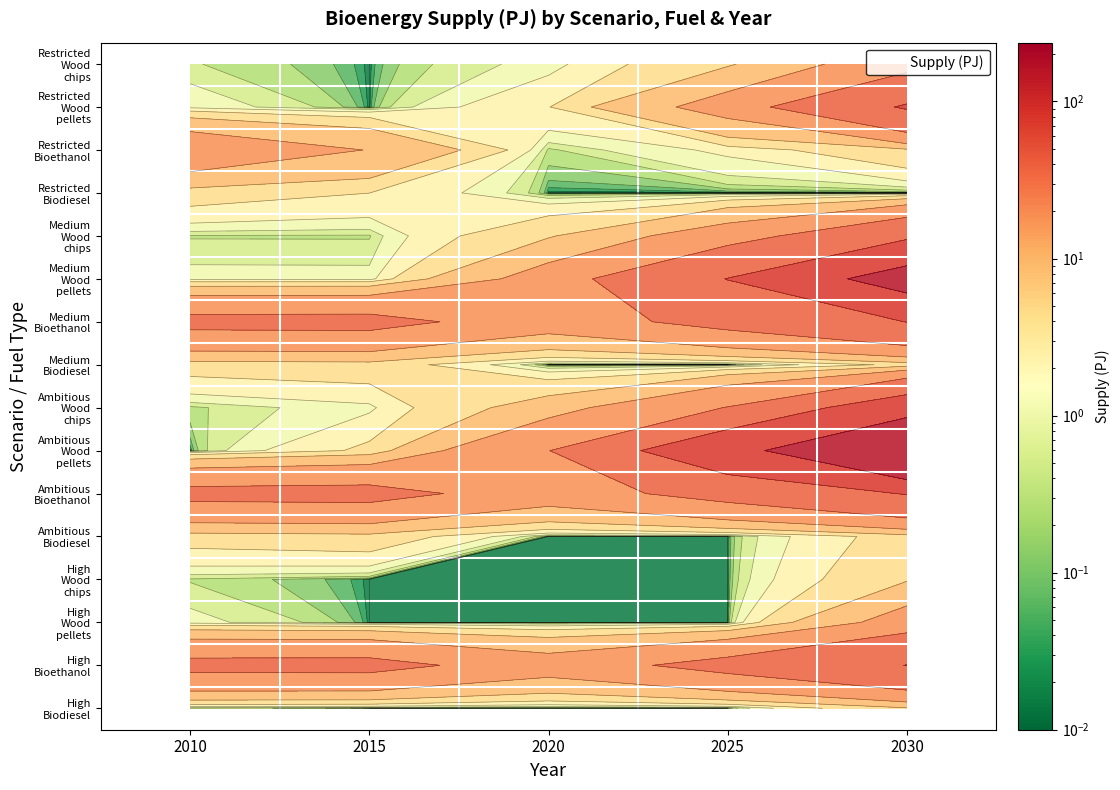

What is the maximum value shown in the chart?

236.8